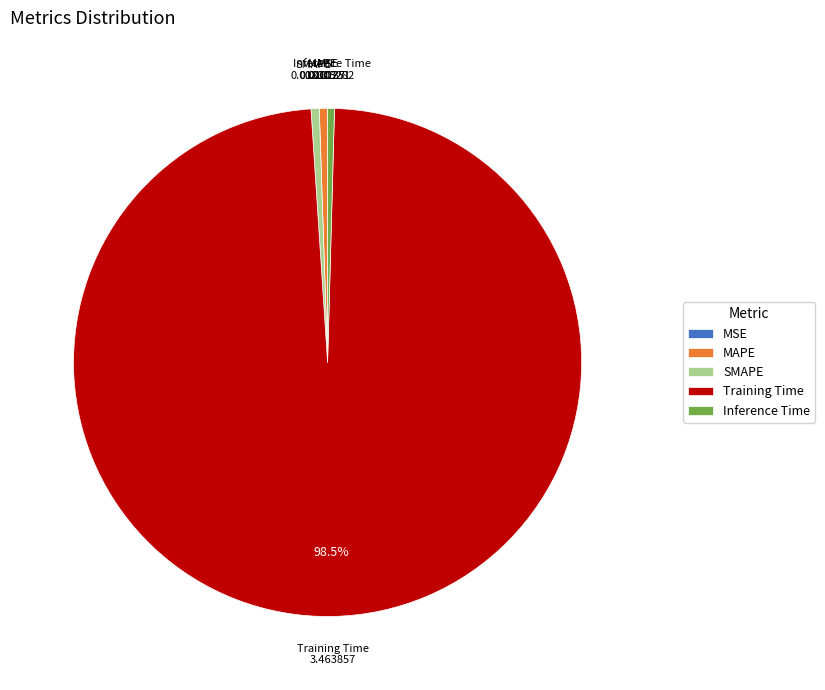

Is there a majority slice in this chart?

Yes